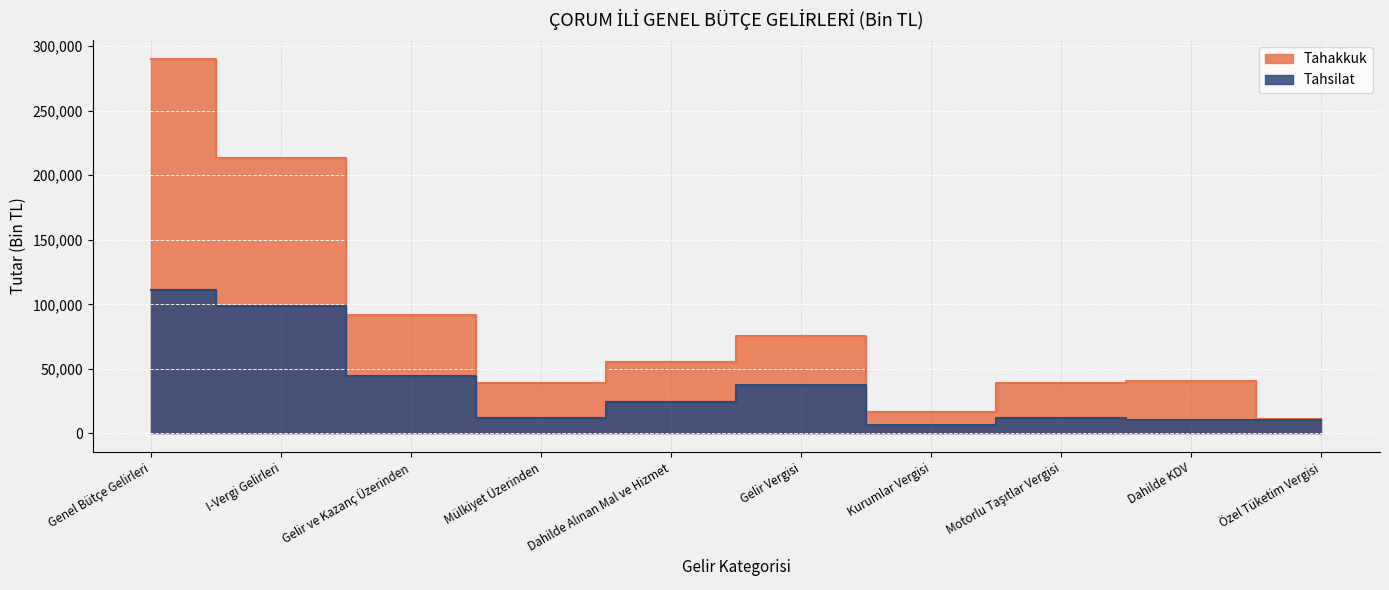

At which category does Tahsilat reach its first local valley?

Mülkiyet Üzerinden